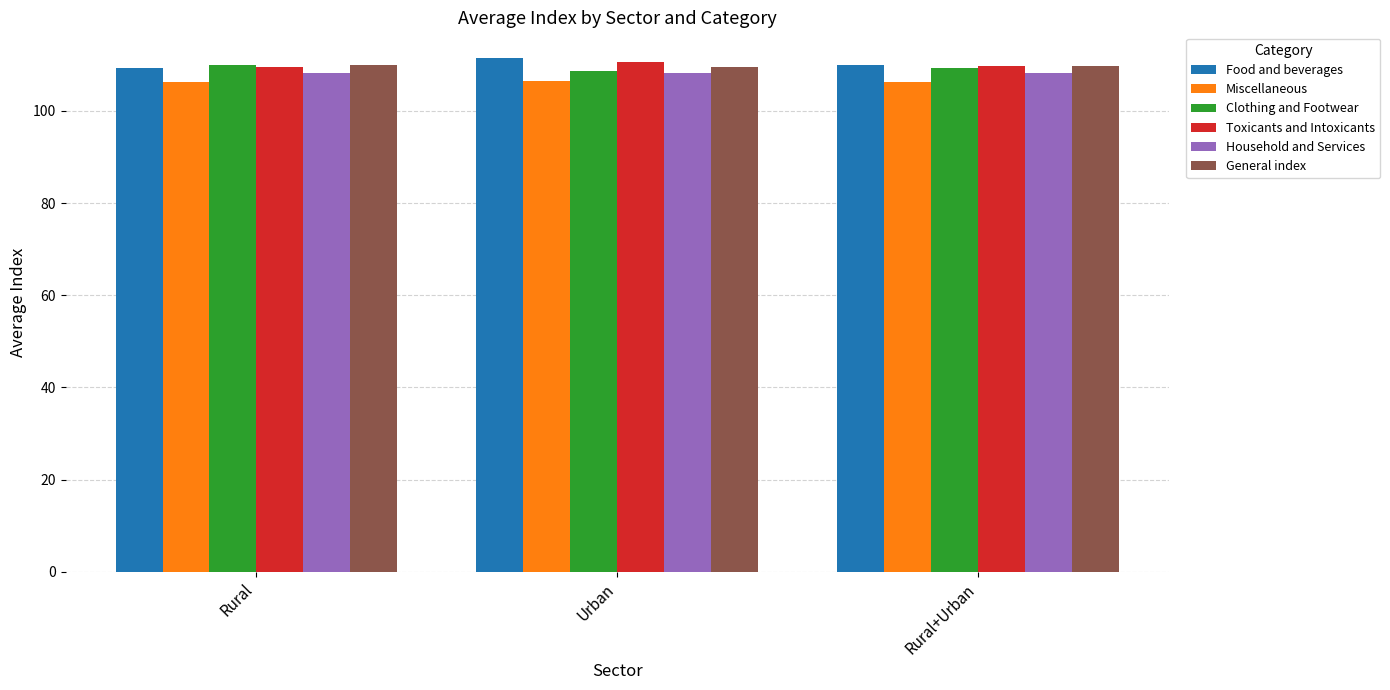

Is it true that Clothing and Footwear equals 109.9 at Rural?

True